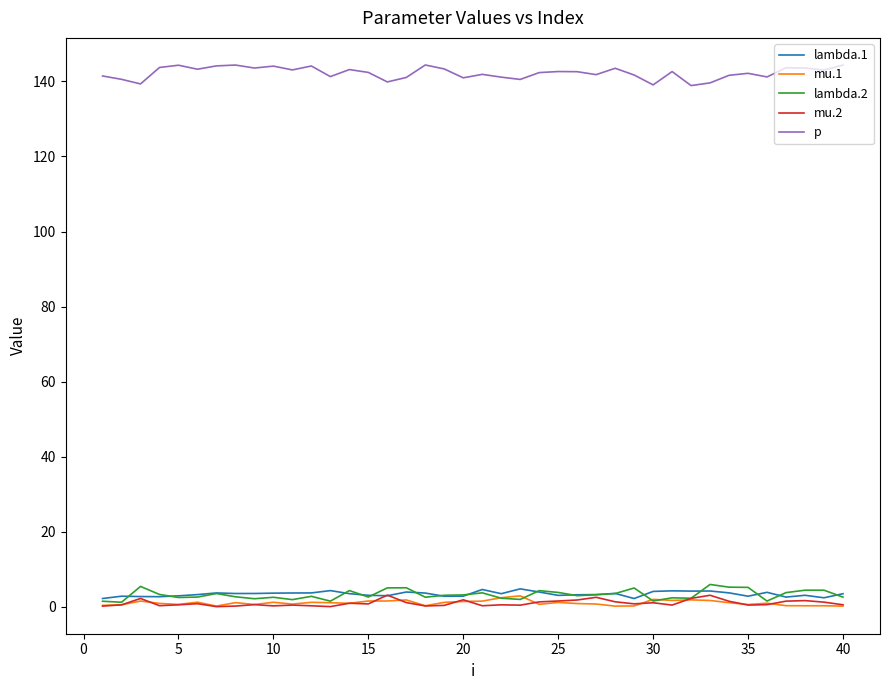

What is the greatest value displayed?

144.4